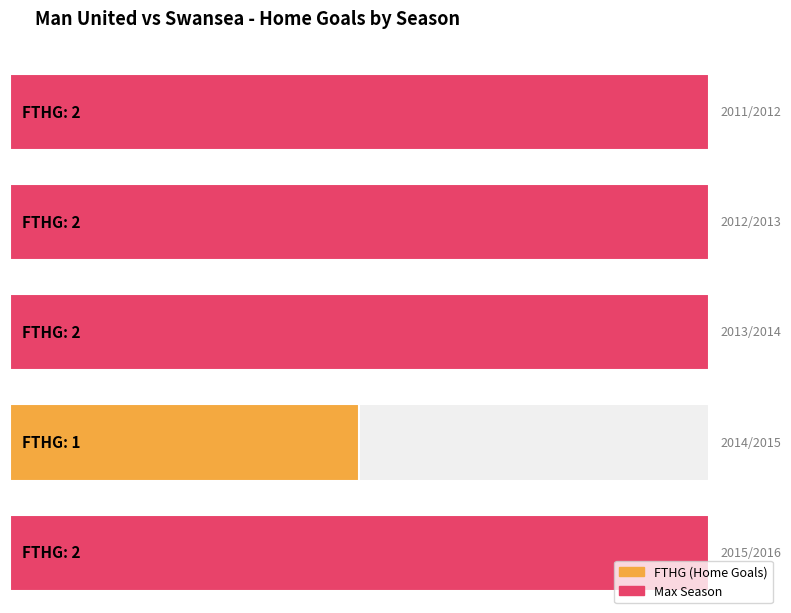

How many bars are there in total?

5